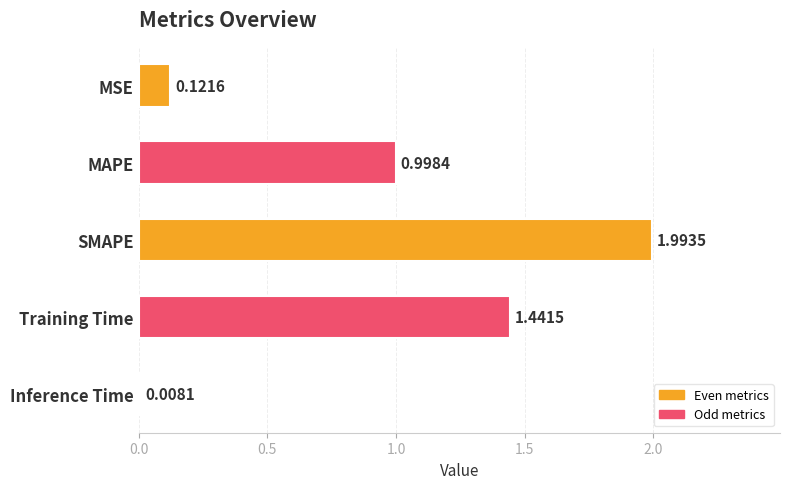

What is the maximum value shown in the chart?

2.0